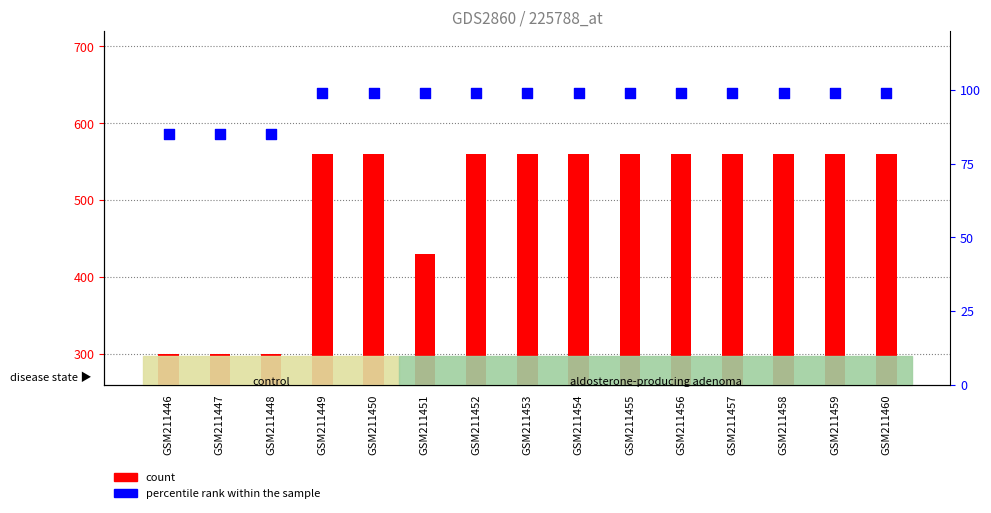

At how many categories does at least one series exceed 423?

12